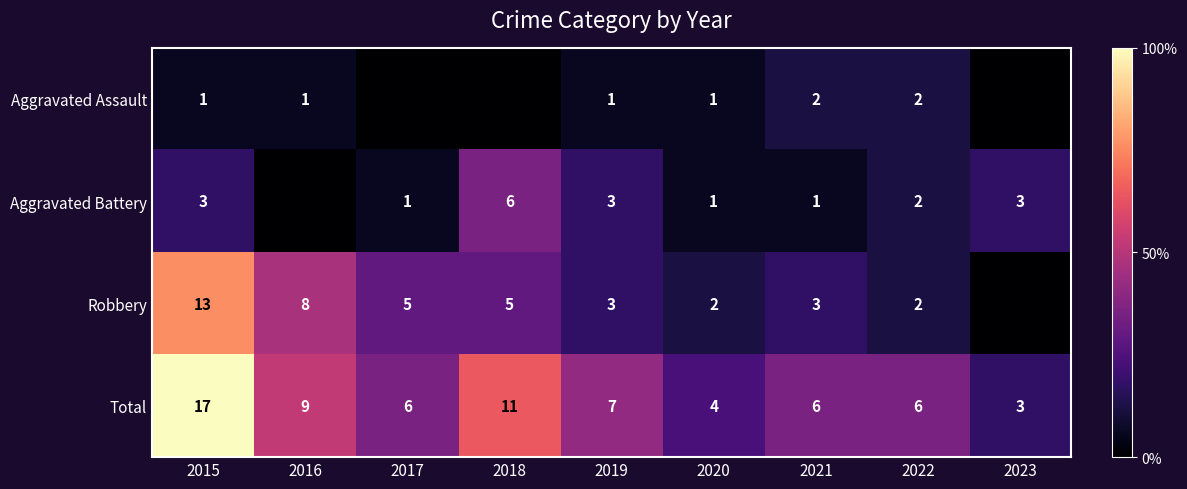

What is the spread (max minus min) of values at 2016?

9